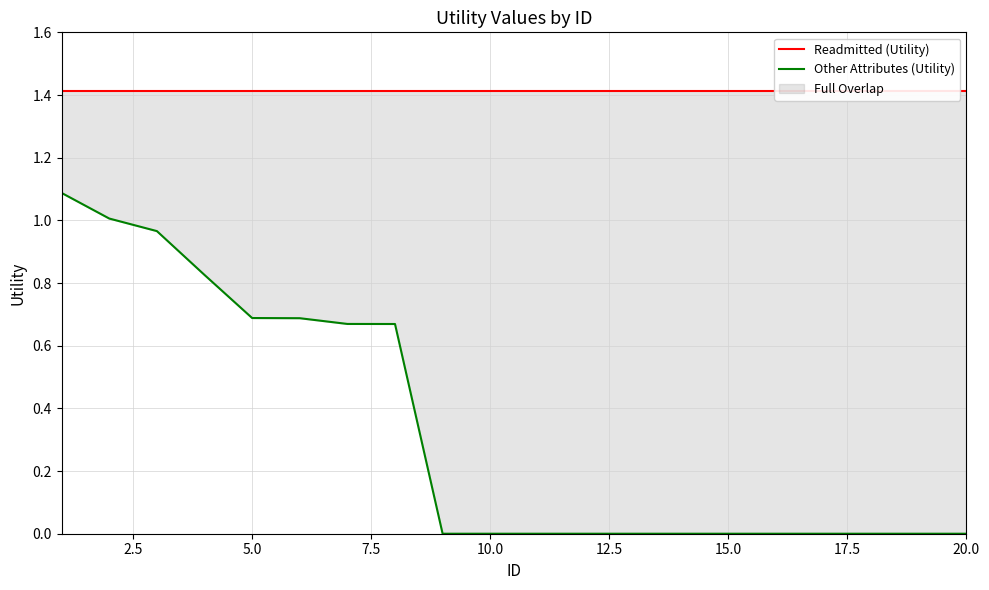

True or false: Other Attributes (Utility) has a value of -0.4 at 20.0.

False